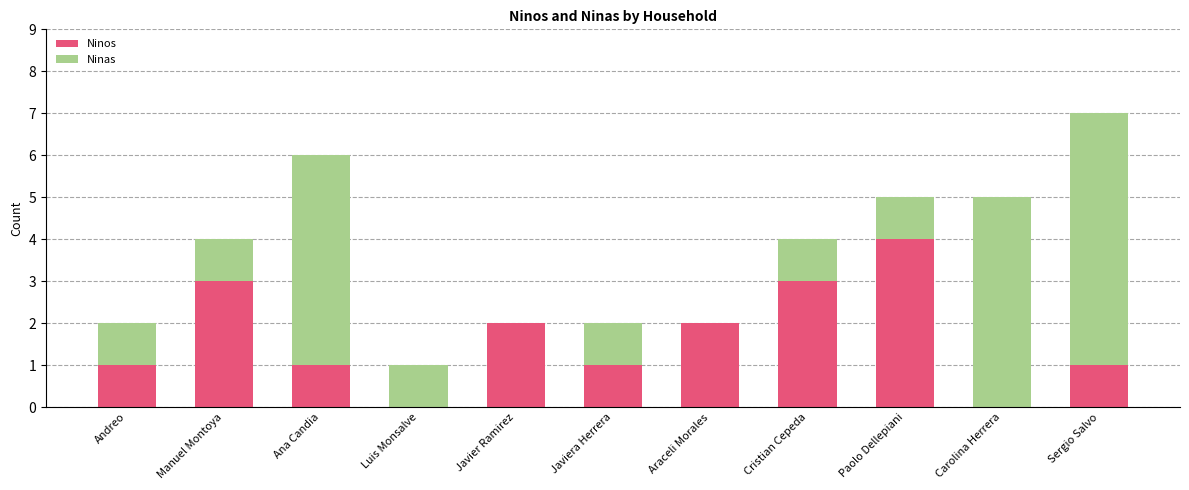

Does the chart contain stacked bars?

Yes